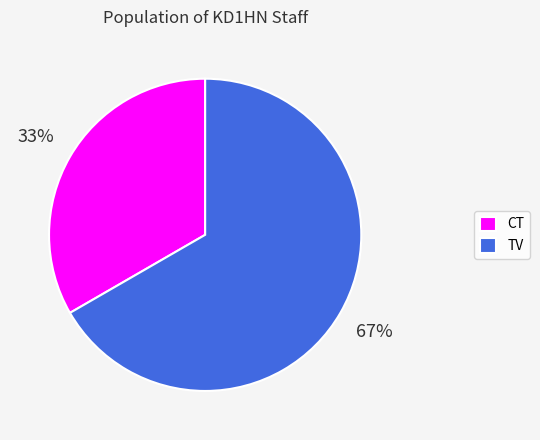

The TV slice represents 55% of the pie. True or false?

False